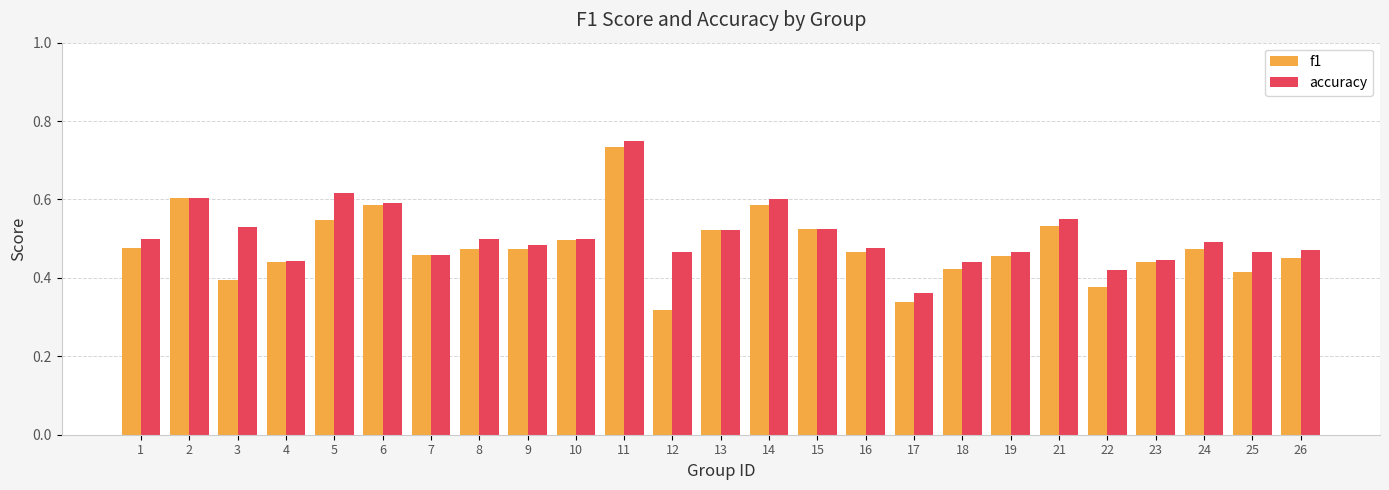

At 5, list the series in order from largest to smallest.

accuracy, f1